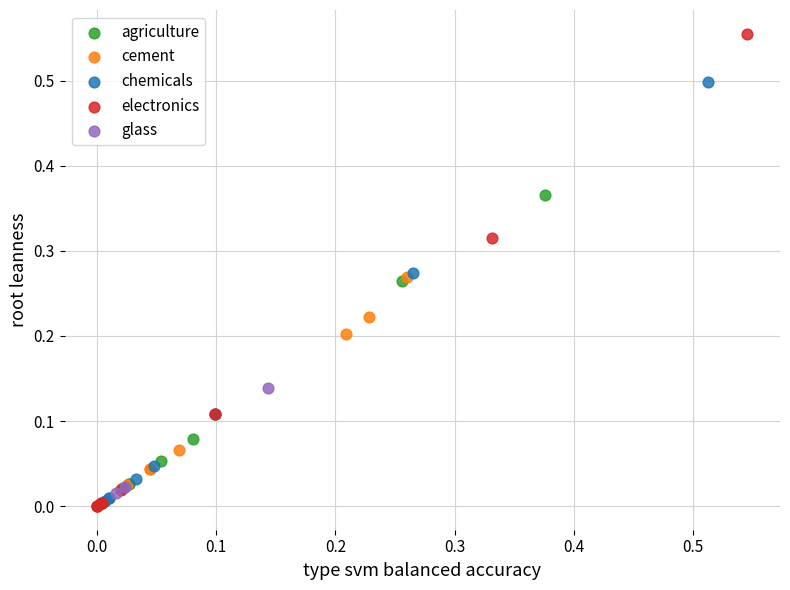

Which series contains the highest Y value?

electronics